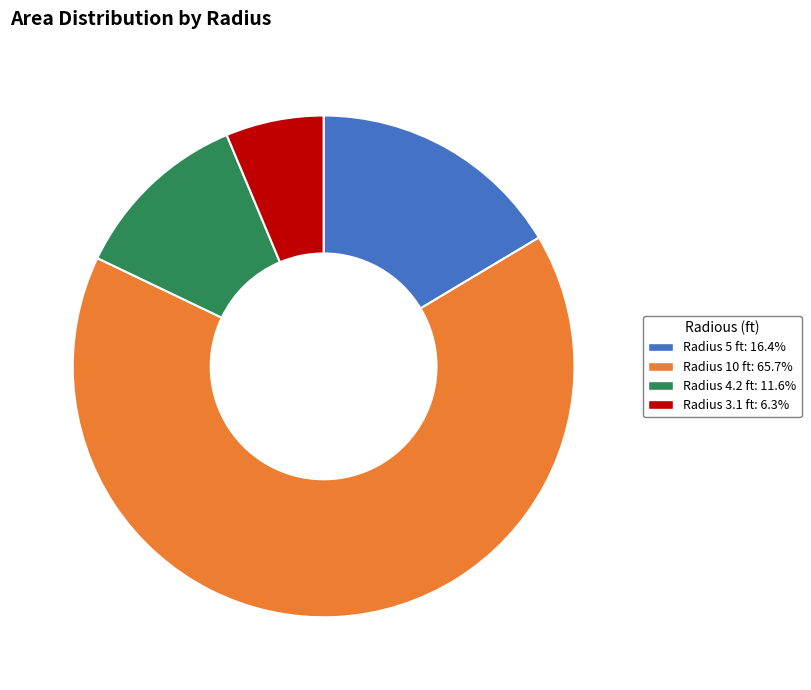

Is there any slice that represents more than half of the pie?

Yes